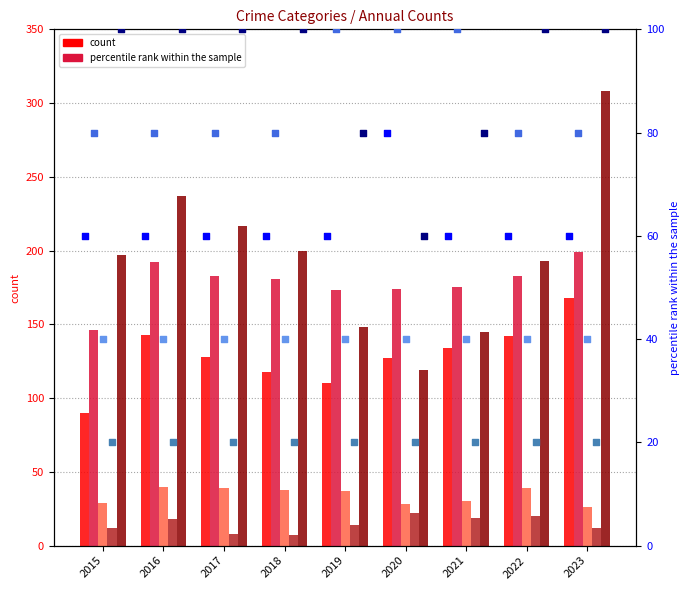

At which category is the sum across all series the highest?

2023